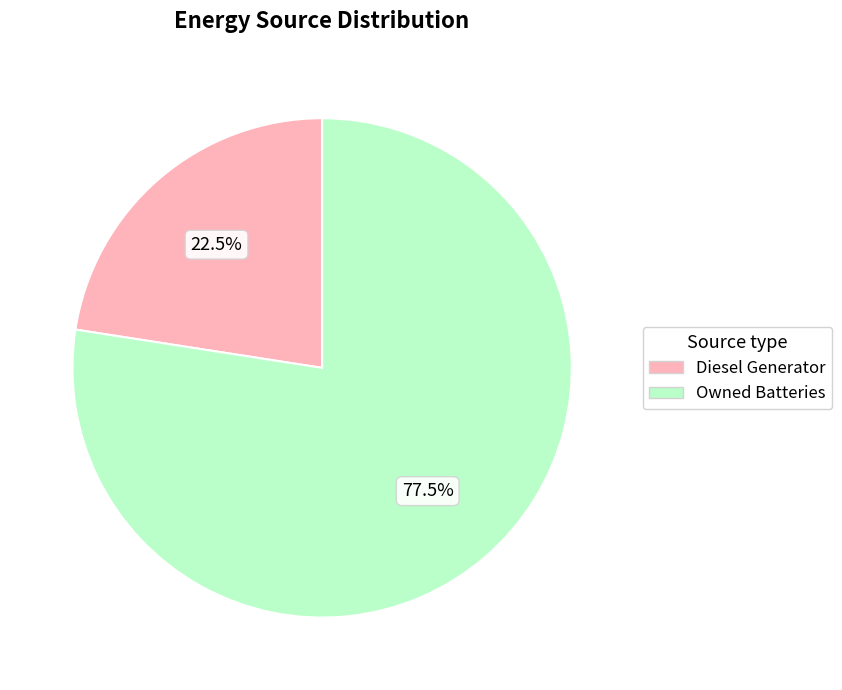

To the nearest percent, what is the difference between the largest and smallest slice percentages?

55%